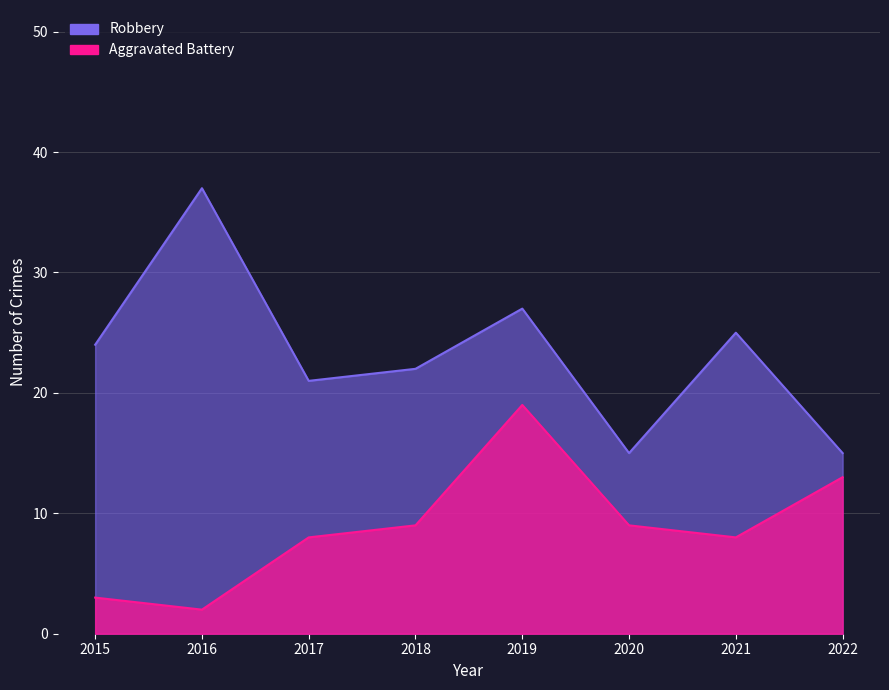

What is the difference between the highest and lowest values at 2015?

21